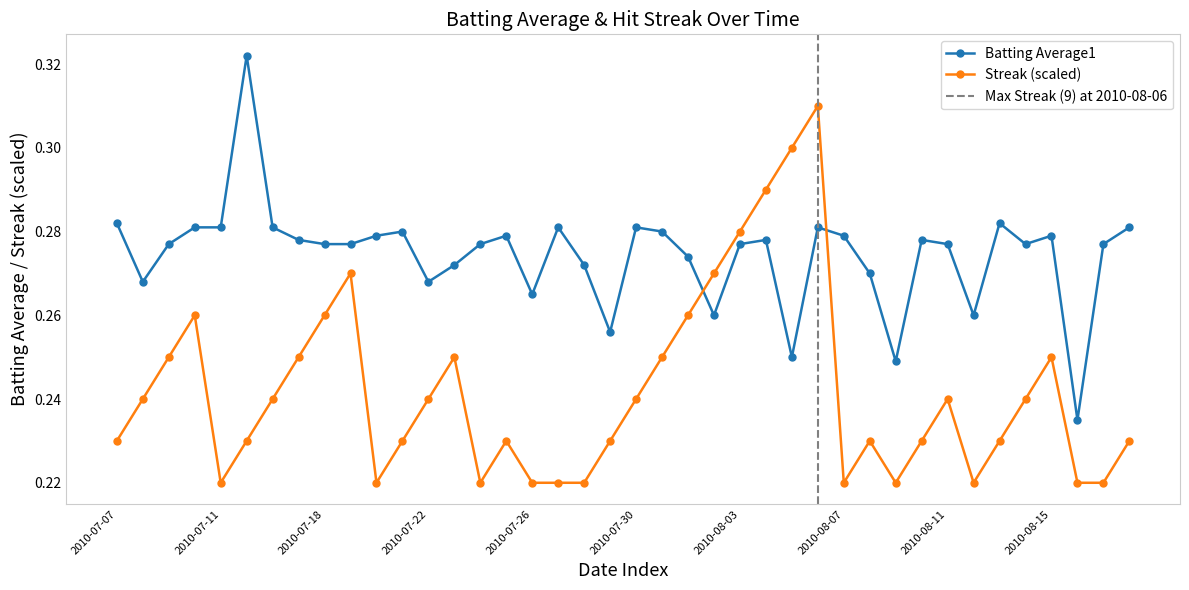

What is the label of the 36th point from the right?

2010-07-11